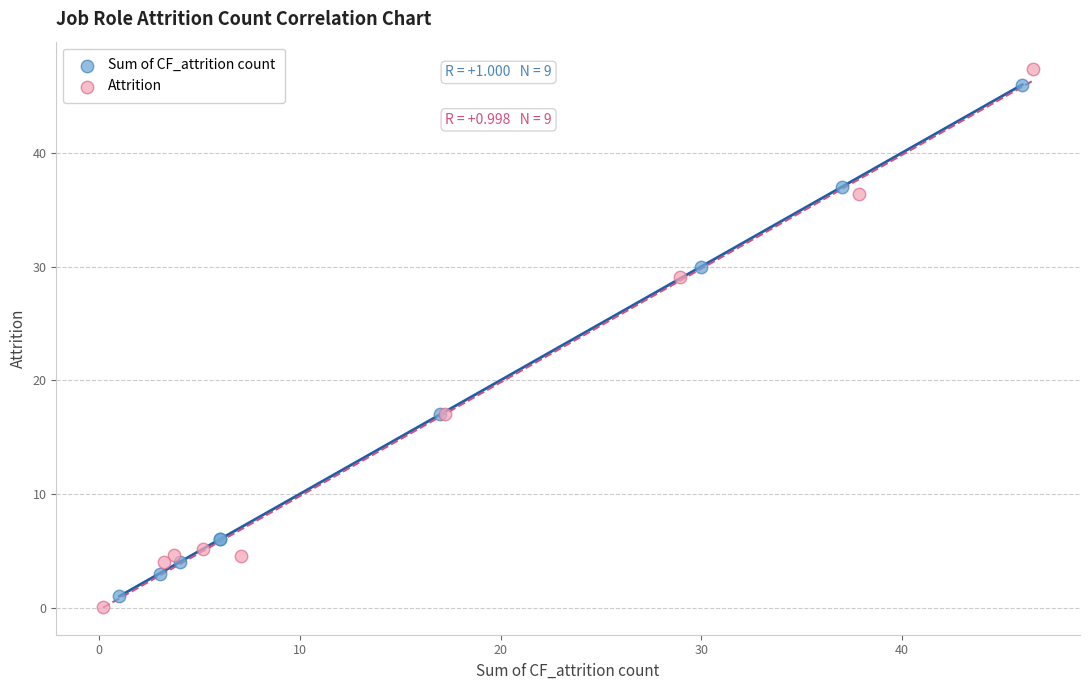

Which series has the widest spread of Y values?

Attrition